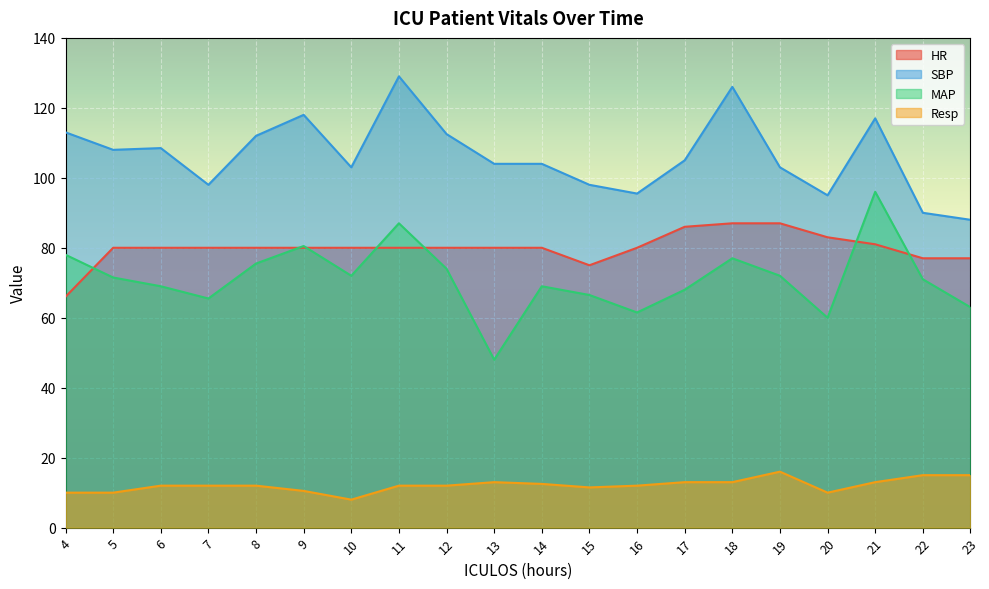

Which series has the widest spread of values?

MAP